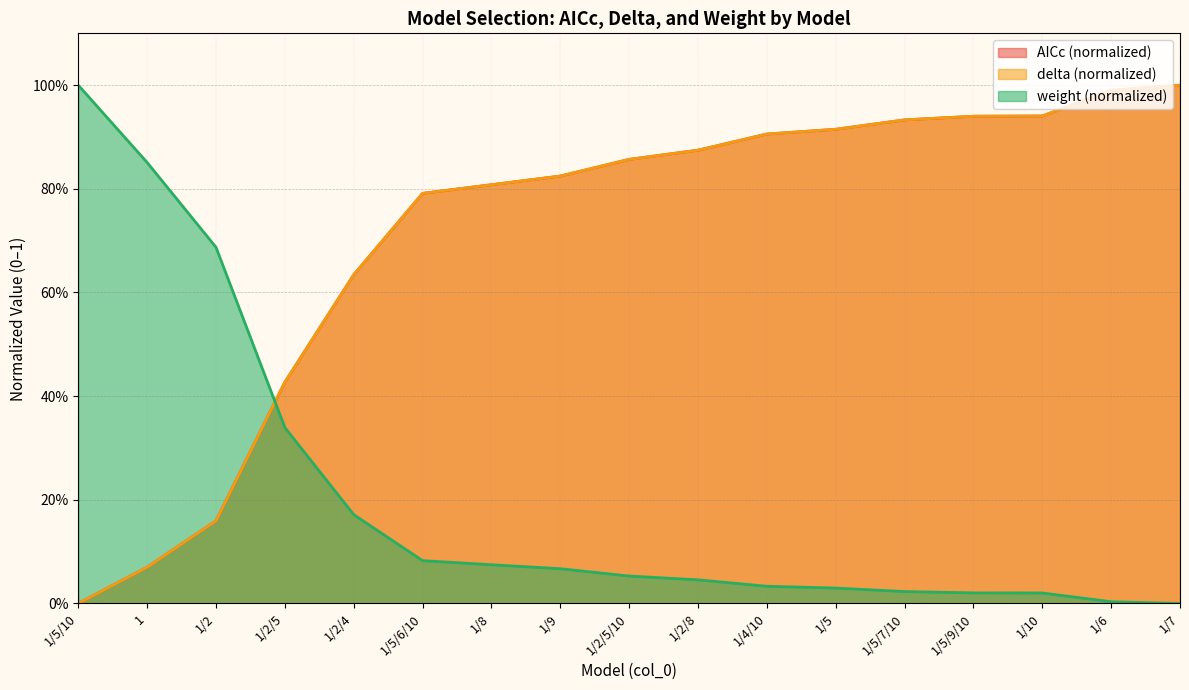

True or false: AICc and delta cross at least once.

False